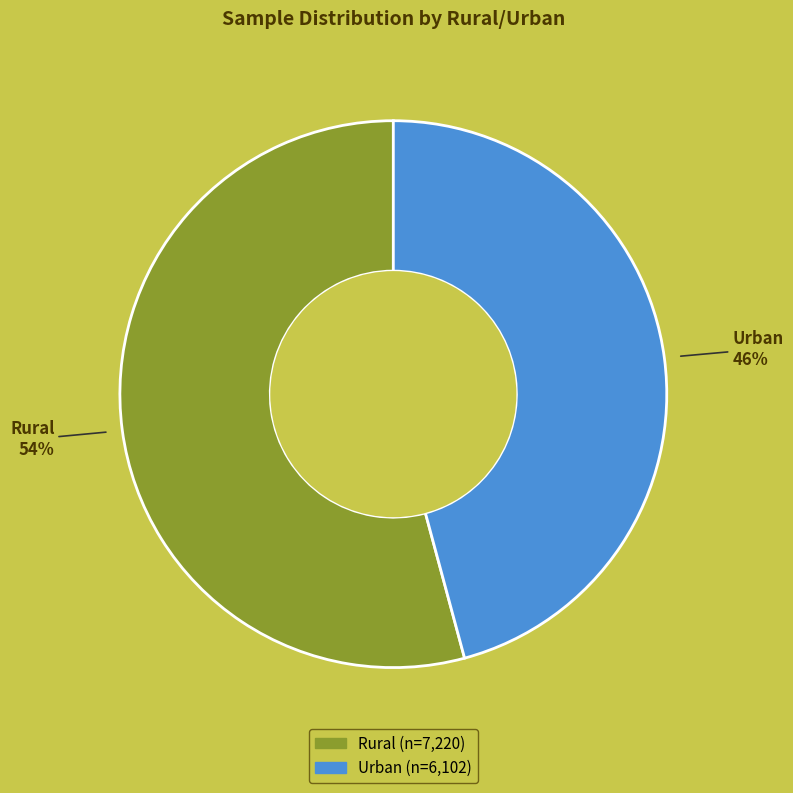

To the nearest percent, what is the difference between the largest and smallest slice percentages?

8%